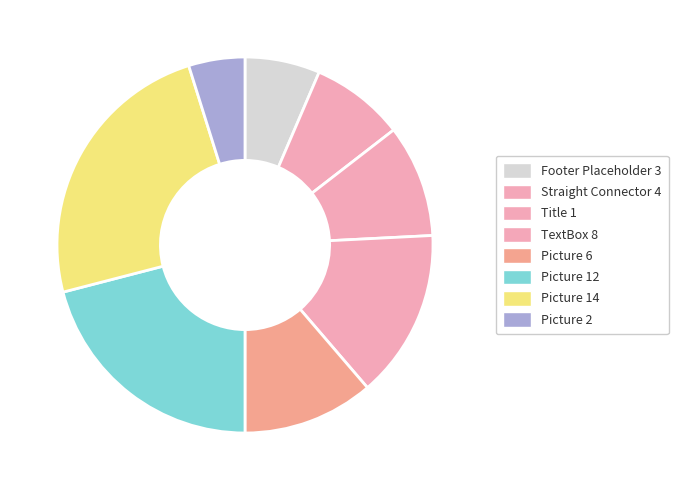

The Picture 14 slice represents 24% of the pie. True or false?

True